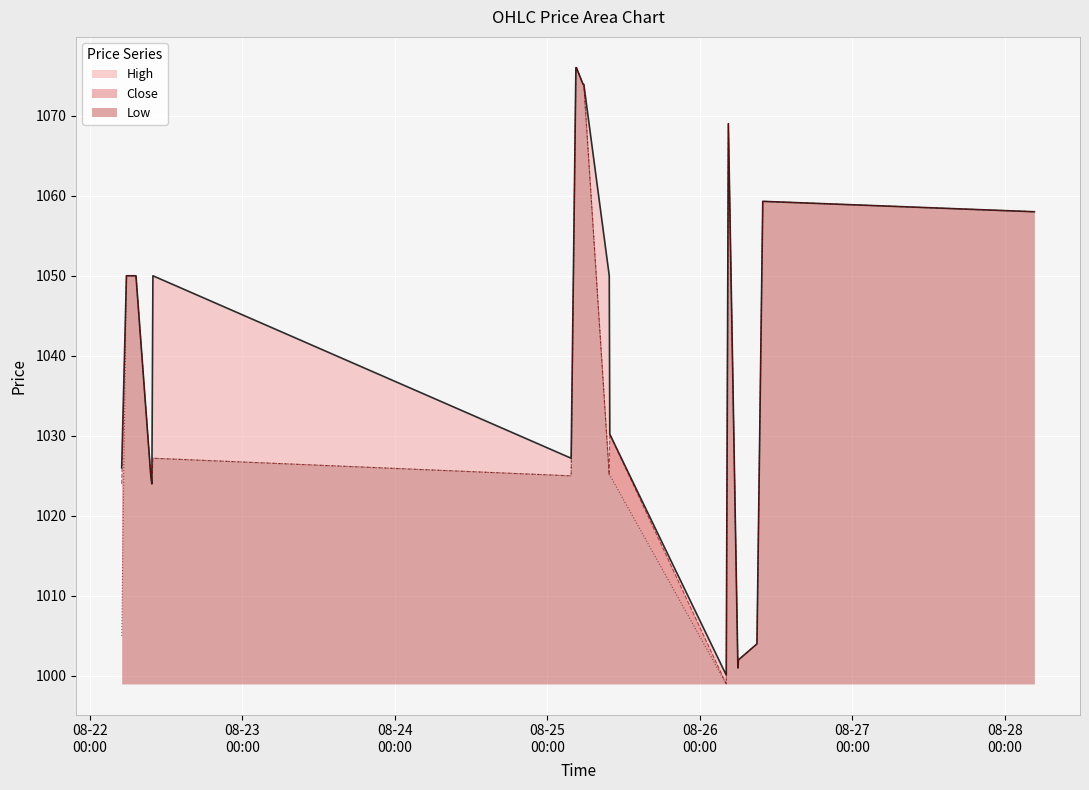

List the labels in order of High value, smallest first.

2025-08-26 04:10, 2025-08-26 06:00, 2025-08-26 06:05, 2025-08-26 09:00, 2025-08-22 09:45, 2025-08-22 09:35, 2025-08-22 05:00, 2025-08-25 03:45, 2025-08-25 09:50, 2025-08-22 05:45, 2025-08-22 07:15, 2025-08-22 09:55, 2025-08-25 09:45, 2025-08-28 04:40, 2025-08-26 09:55, 2025-08-26 04:30, 2025-08-25 05:45, 2025-08-25 05:35, 2025-08-25 04:30, 2025-08-25 04:35